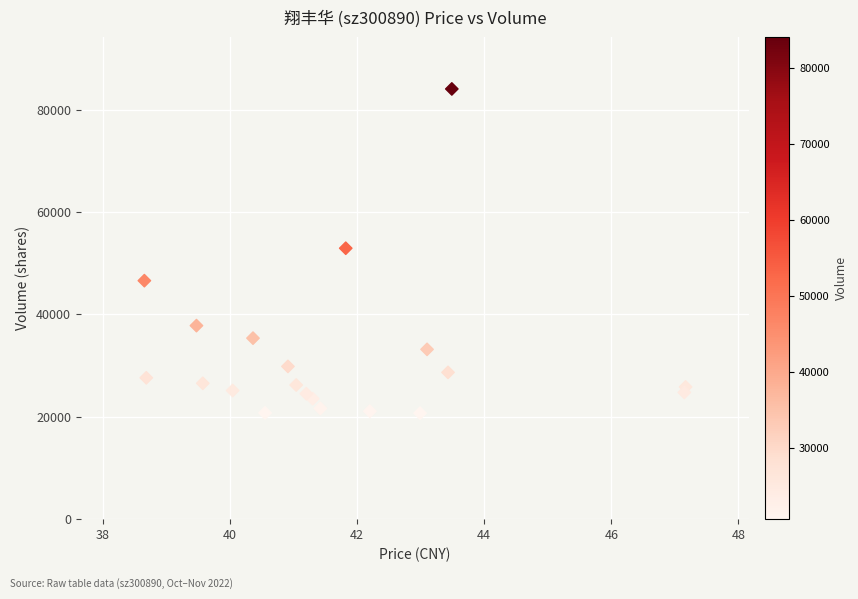

What is the range of Y values (max minus min)?

63326